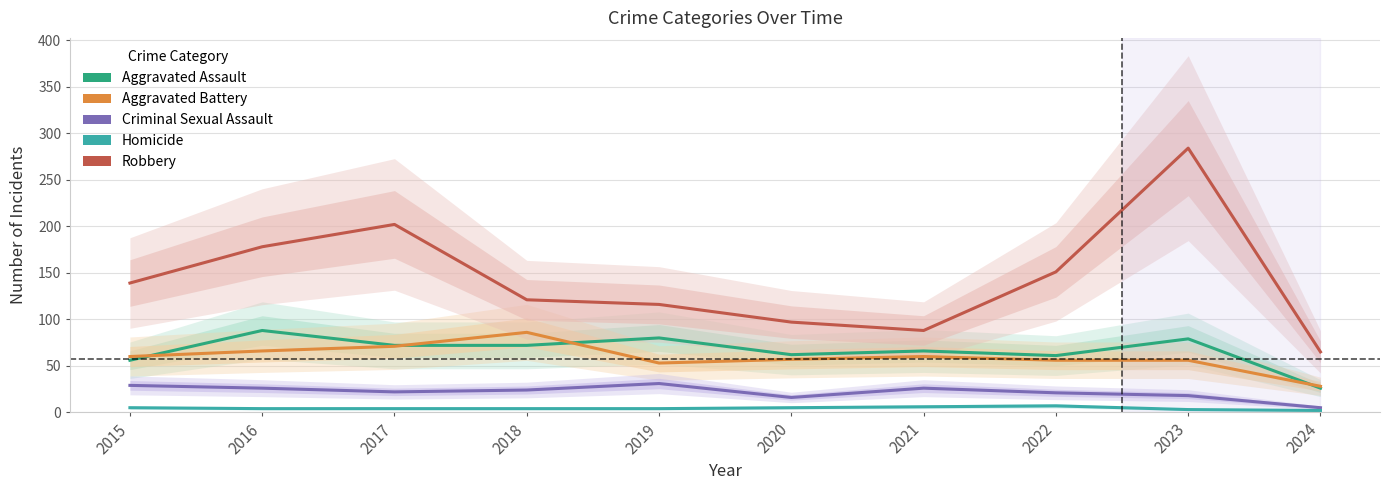

Reading right to left, extract all data points from this chart.

Aggravated Assault: 26	79	61	66	62	80	72	72	88	56
Aggravated Battery: 28	56	56	60	57	53	86	71	66	60
Criminal Sexual Assault: 5	18	21	26	16	31	24	22	26	29
Homicide: 2	3	7	6	5	4	4	4	4	5
Robbery: 65	284	151	88	97	116	121	202	178	139